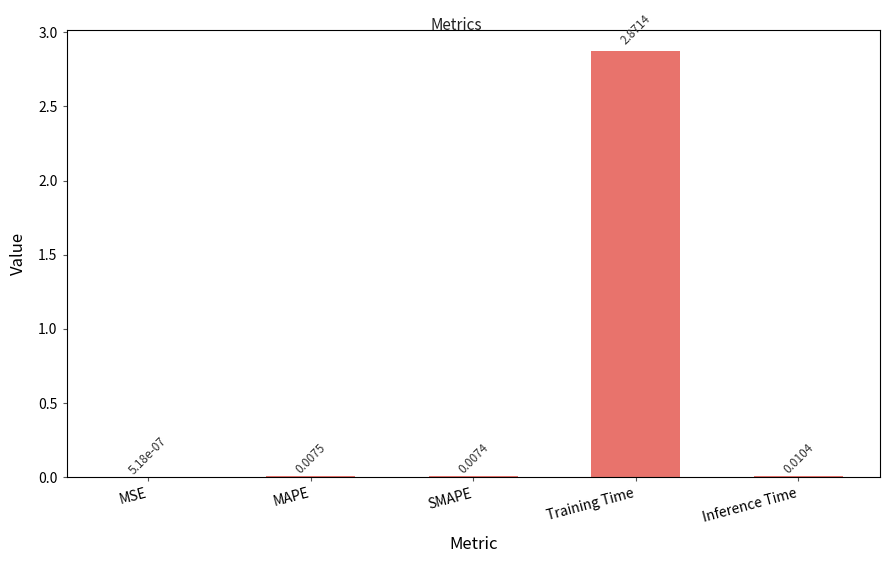

Where is the data nearest to the value 1?

Inference Time